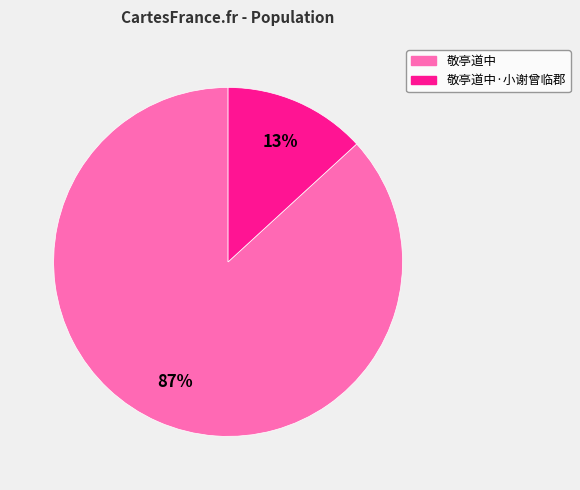

Which slice is the largest?

敬亭道中